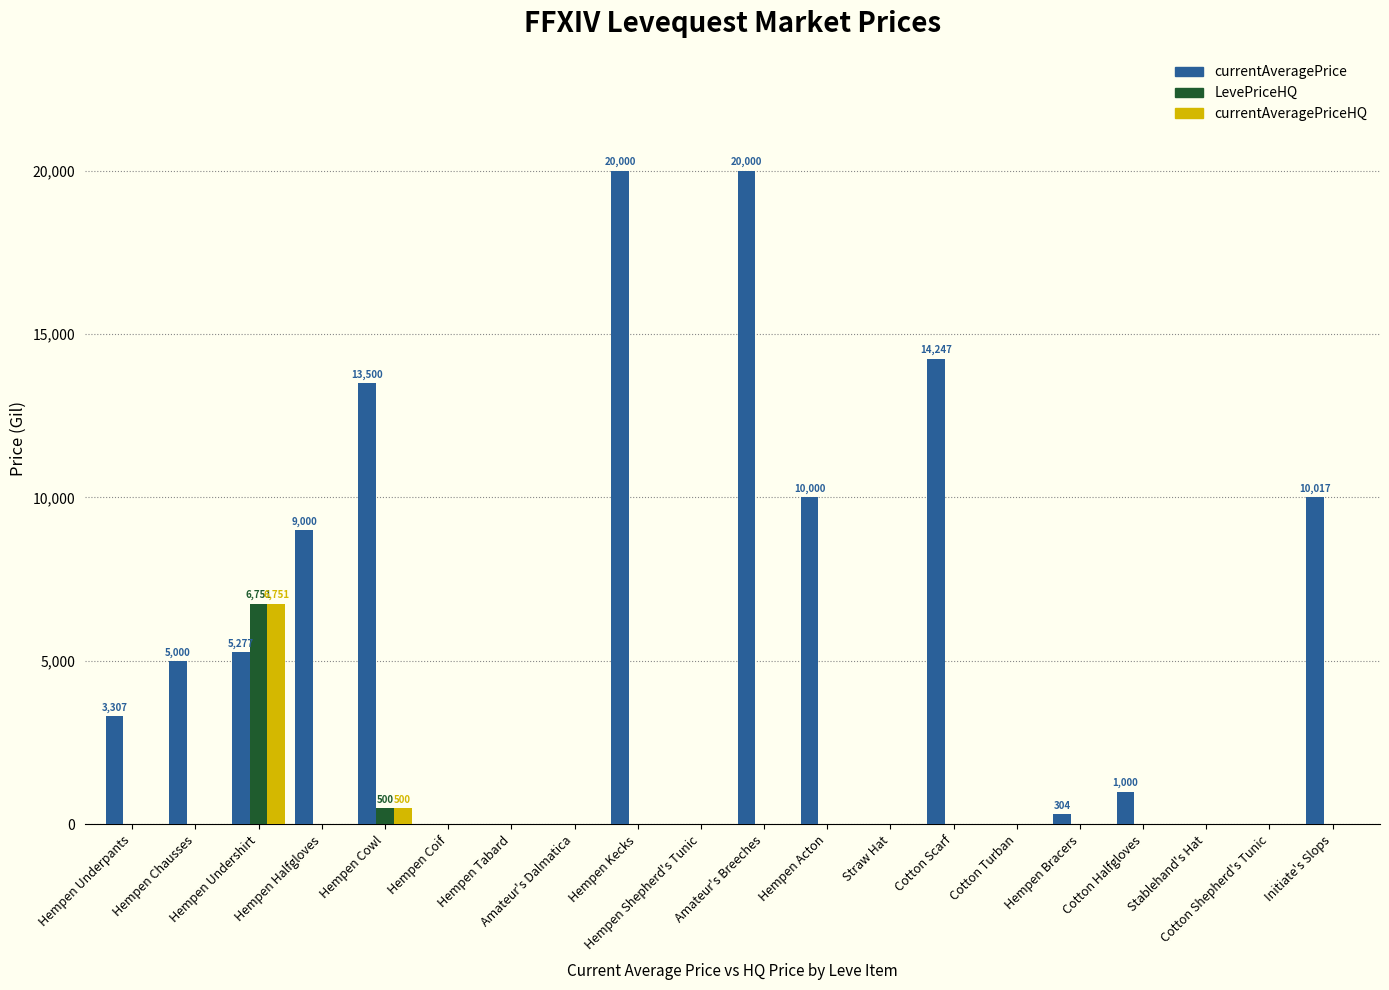

Which series has the largest total across all categories?

currentAveragePrice